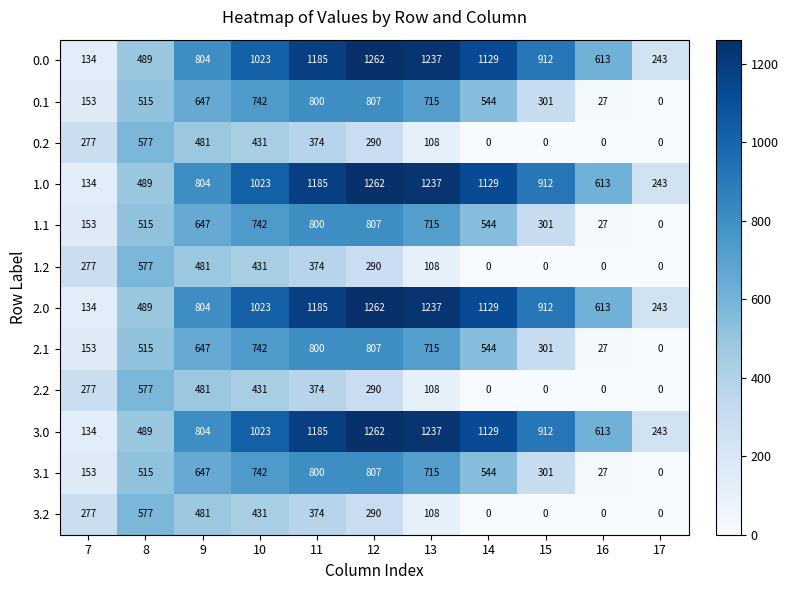

At how many categories does at least one series exceed 946?

5